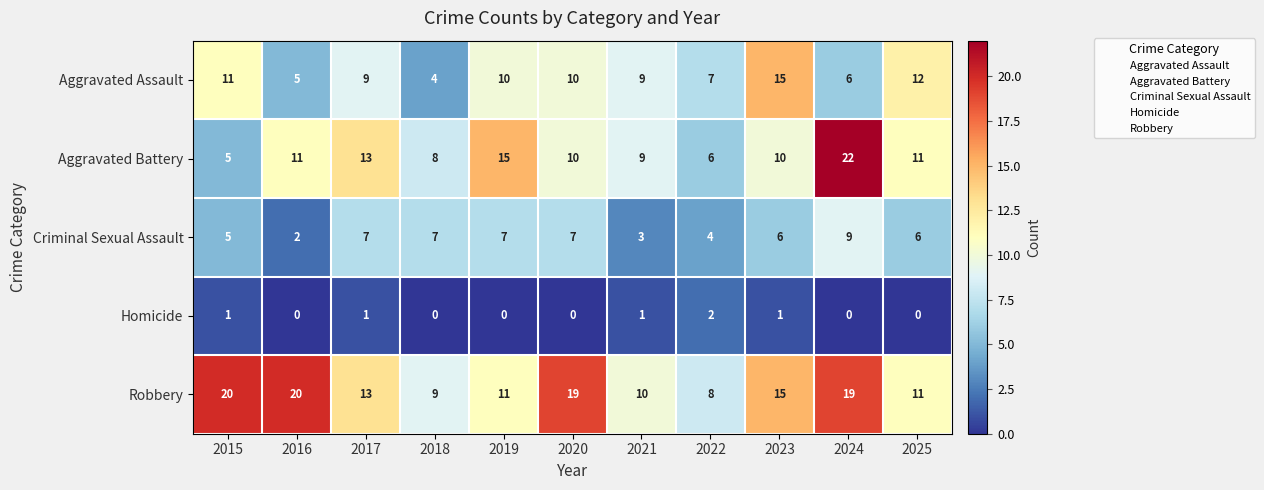

List the series in order of their peak value, lowest first.

Homicide, Criminal Sexual Assault, Aggravated Assault, Robbery, Aggravated Battery